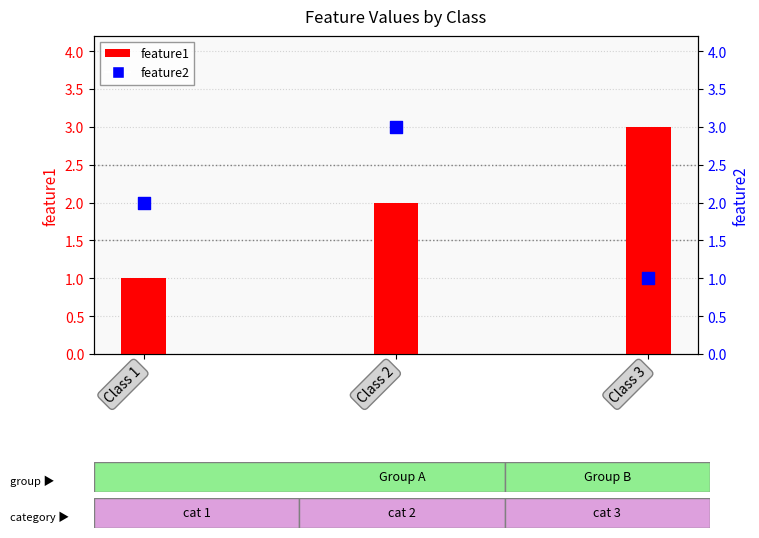

What is the total value across all series at Class 1?

3